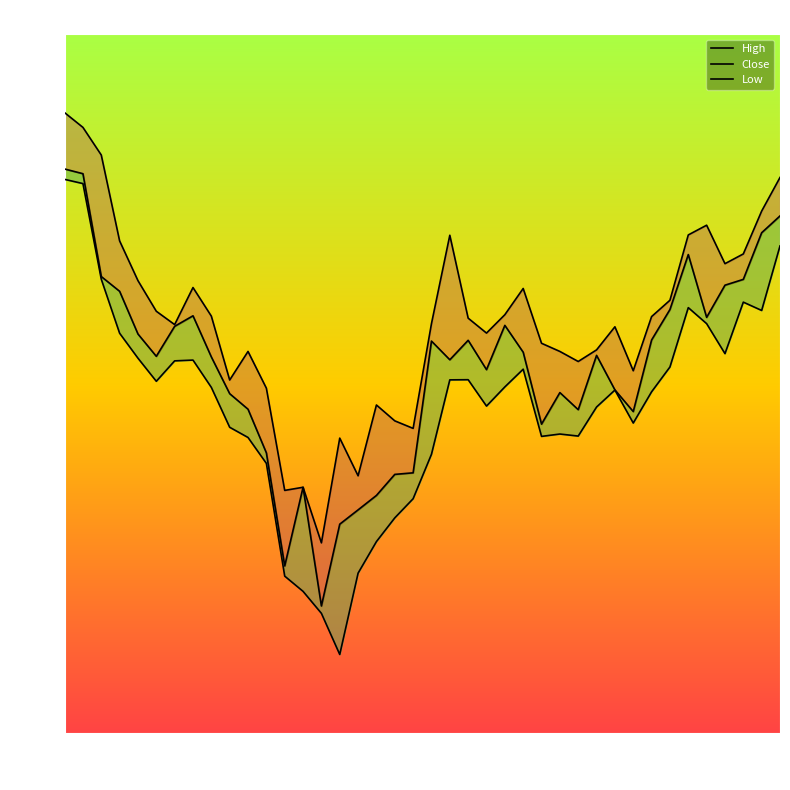

How many interior local peaks does the High series have?

9